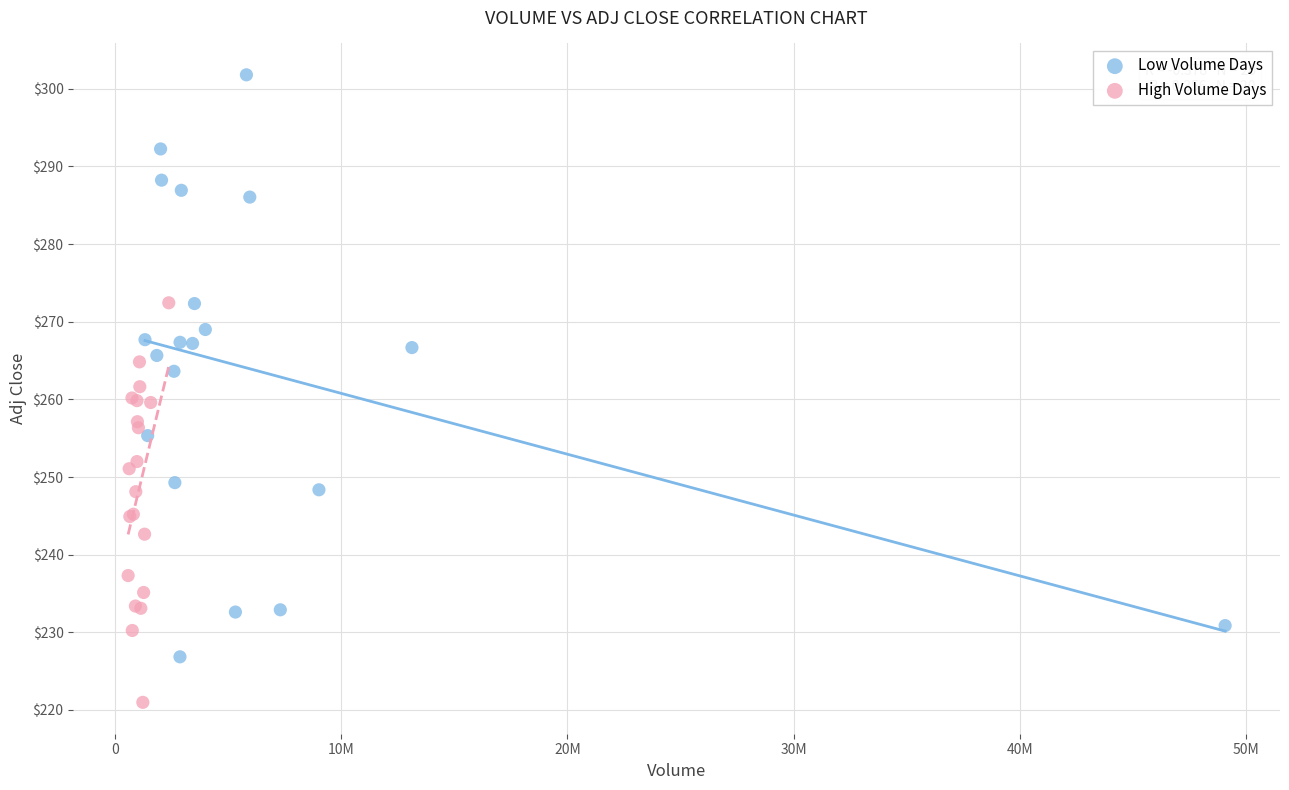

Which series has the largest Y range (max minus min)?

Low Volume Days